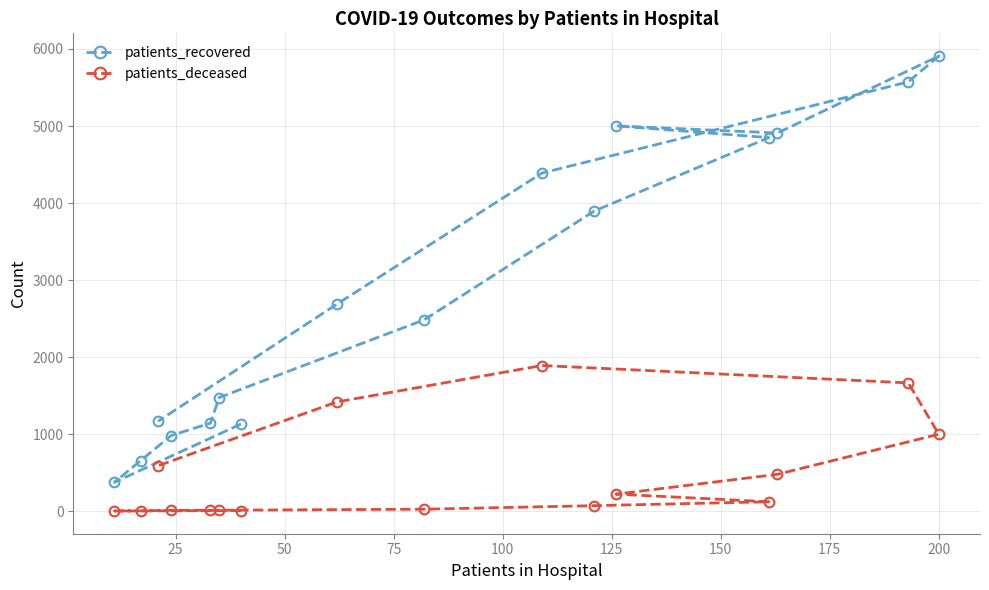

What are all the series names shown in the legend?

patients_recovered, patients_deceased